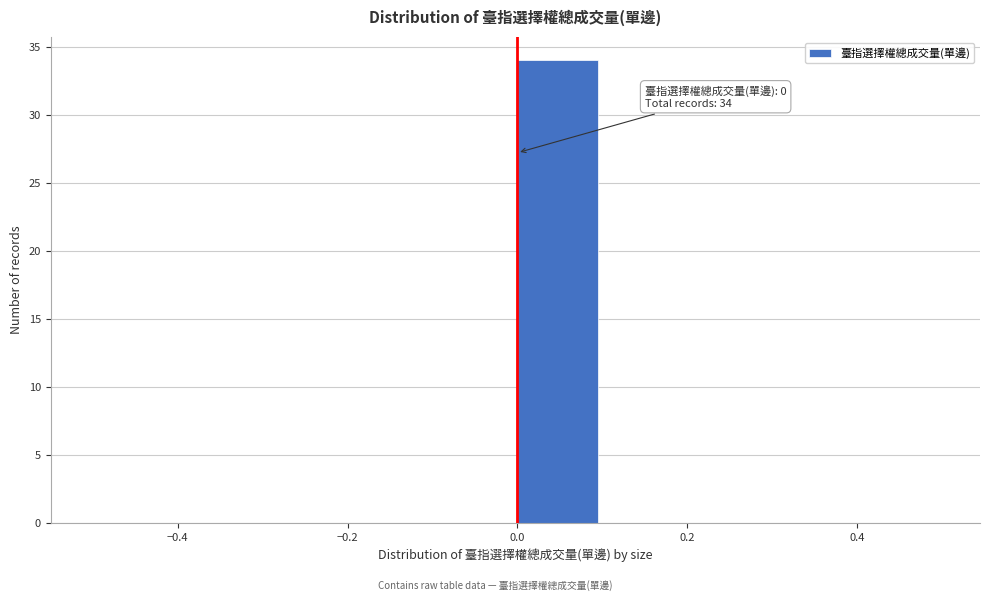

Over which range of the x-axis is the bar tallest?

0.0 to 0.1